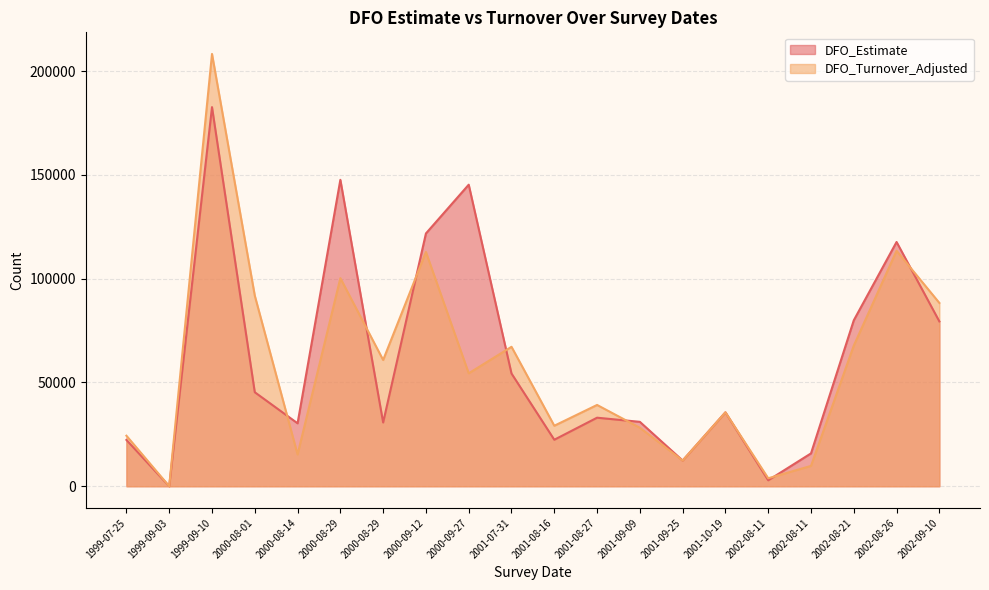

Where does the DFO_Estimate series first go above 35613?

1999-09-10